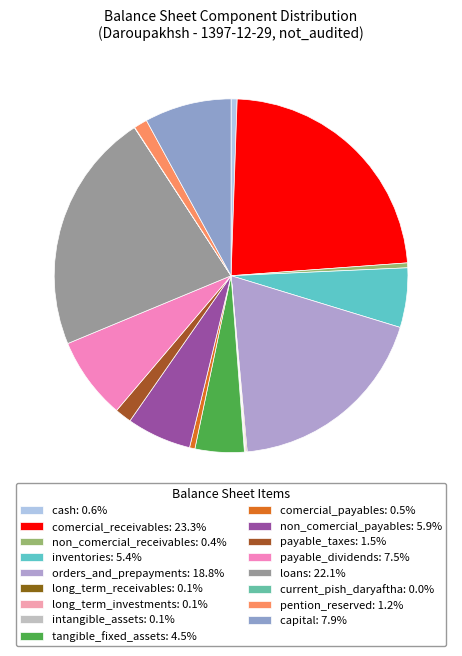

To the nearest percent, what portion does inventories represent?

5%